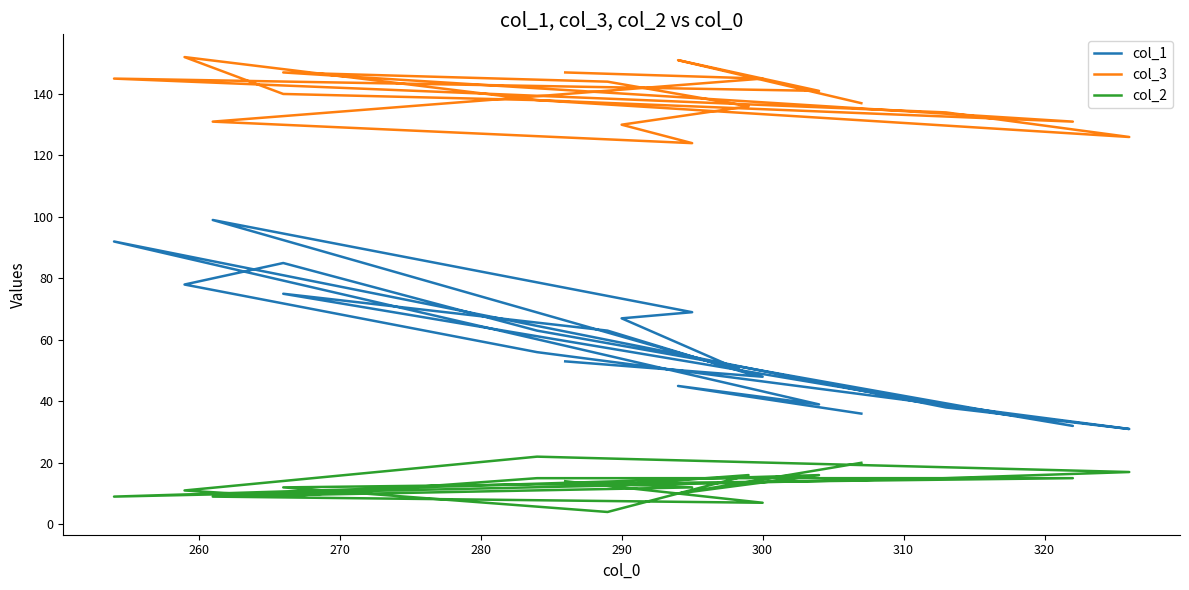

True or false: col_3 has more than 1 points higher than both neighbors.

True